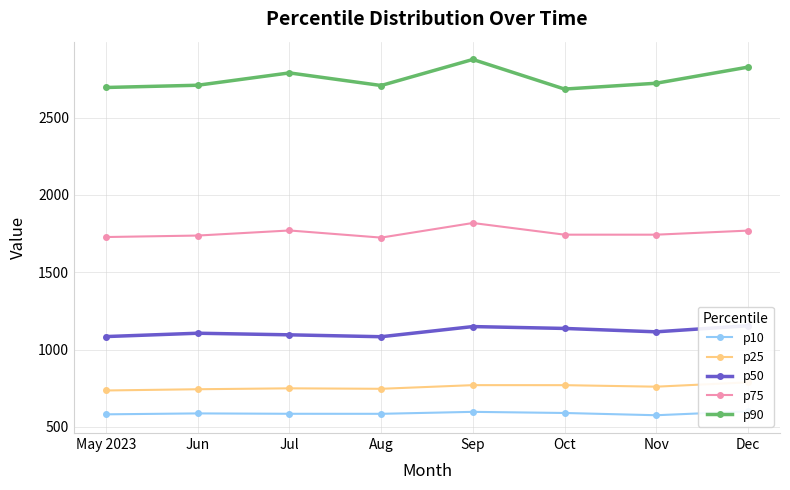

Where is the first local maximum for p90?

Jul